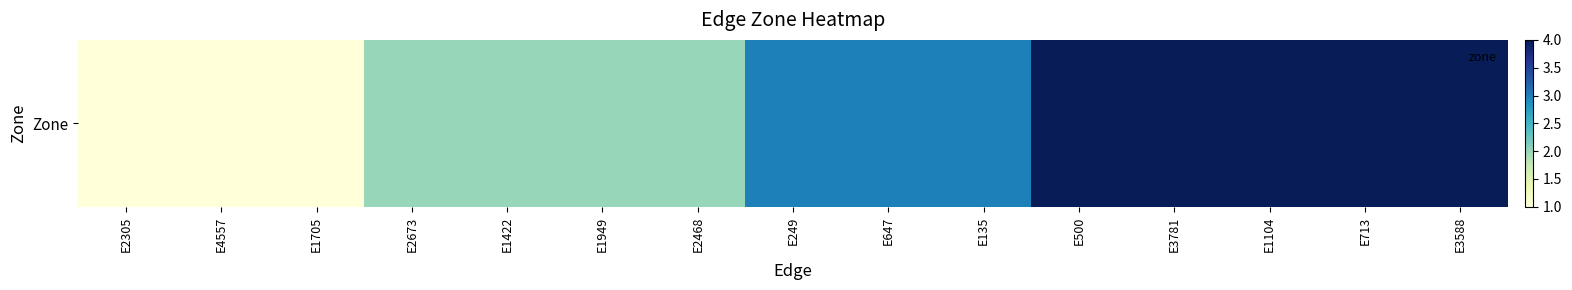

The chart shows a value of 2 at E2673. True or false?

True